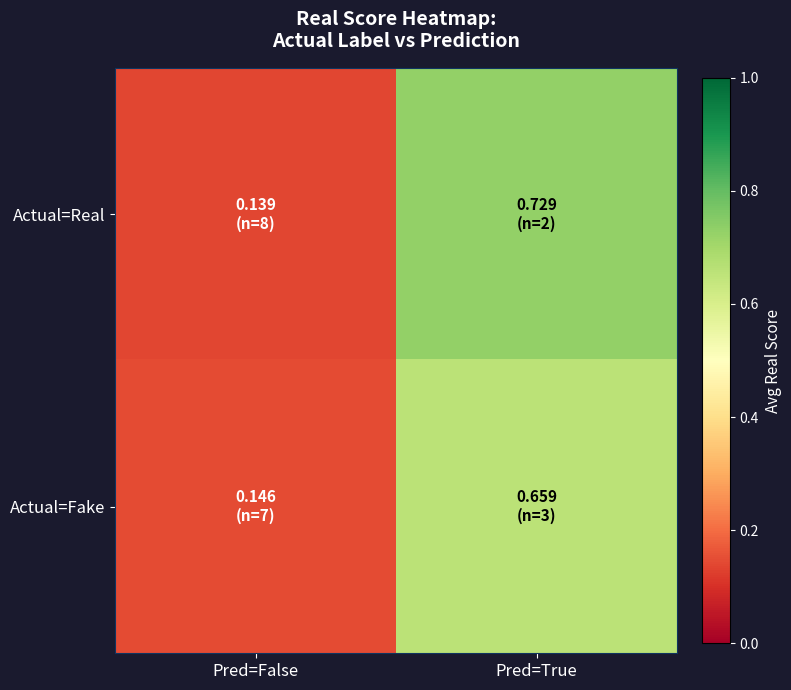

Count the number of categories in the chart.

2